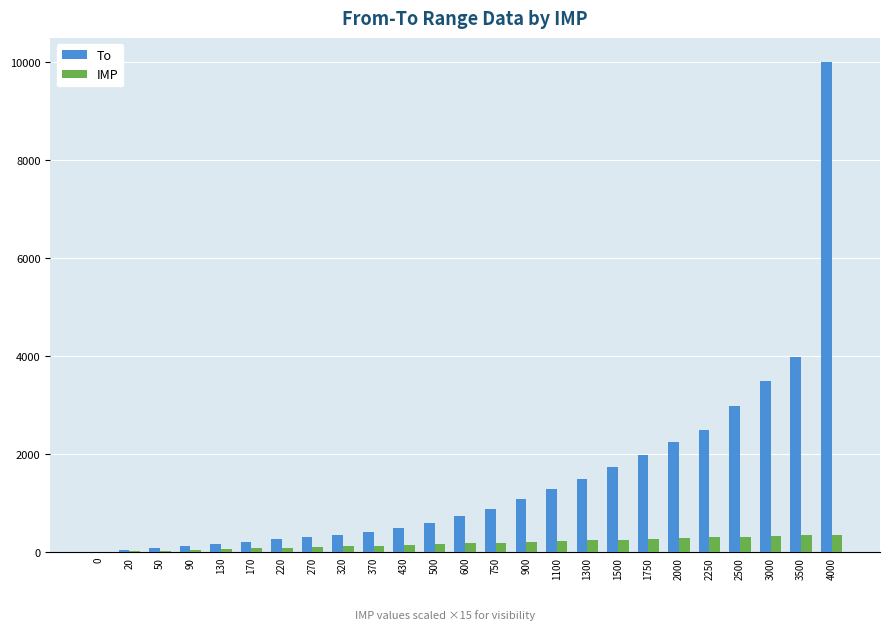

Is it true that To equals 2490 at 2250?

True